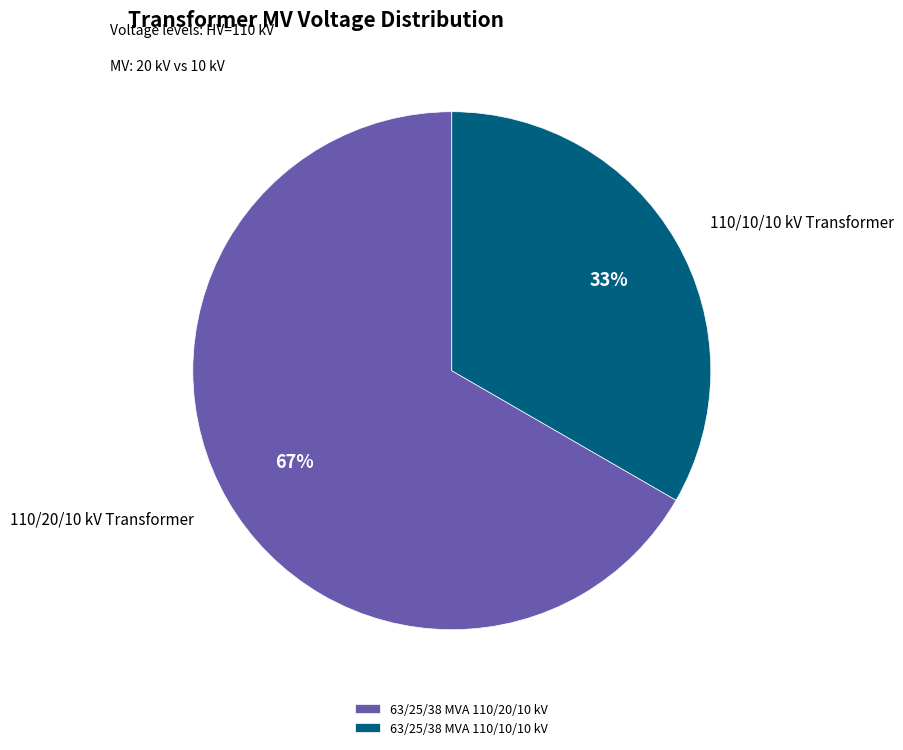

What is the ratio of the value at 63/25/38 MVA 110/20/10 kV to the value at 63/25/38 MVA 110/10/10 kV?

2.0